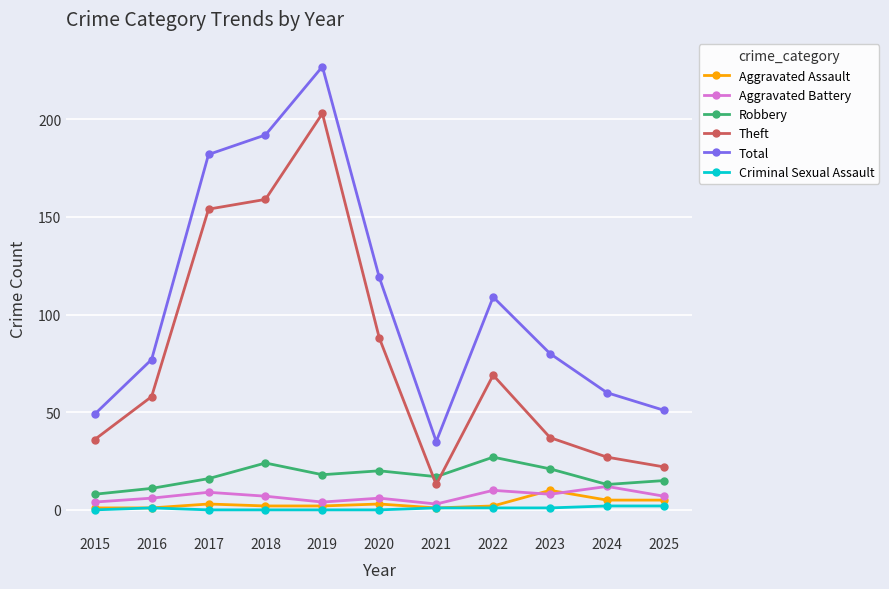

Rank the series by their maximum value, from lowest to highest.

Criminal Sexual Assault, Aggravated Assault, Aggravated Battery, Robbery, Theft, Total